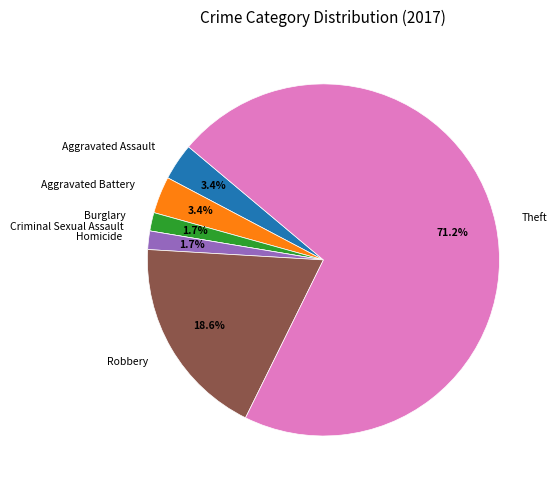

The Aggravated Assault slice represents 3% of the pie. True or false?

True